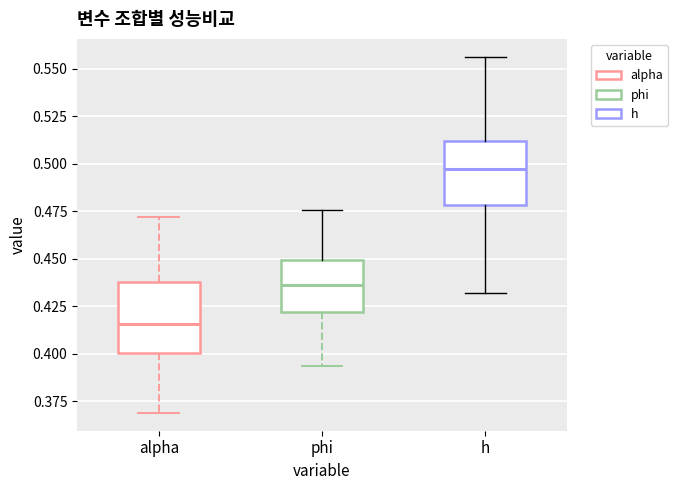

Which box has the highest median line?

h